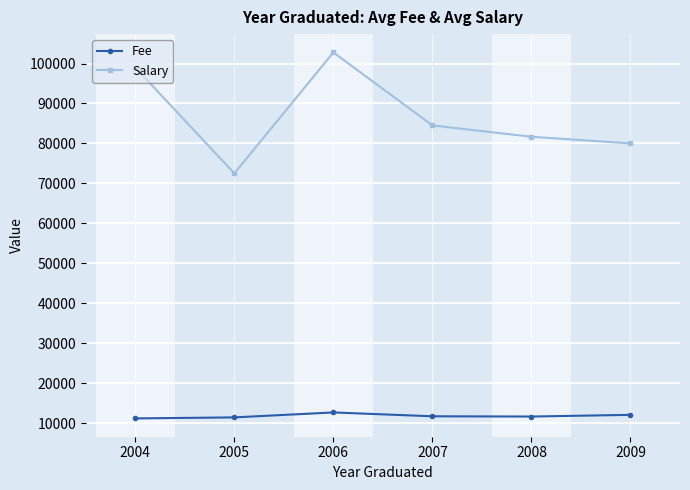

Rank the series by their maximum value, from highest to lowest.

Salary, Fee